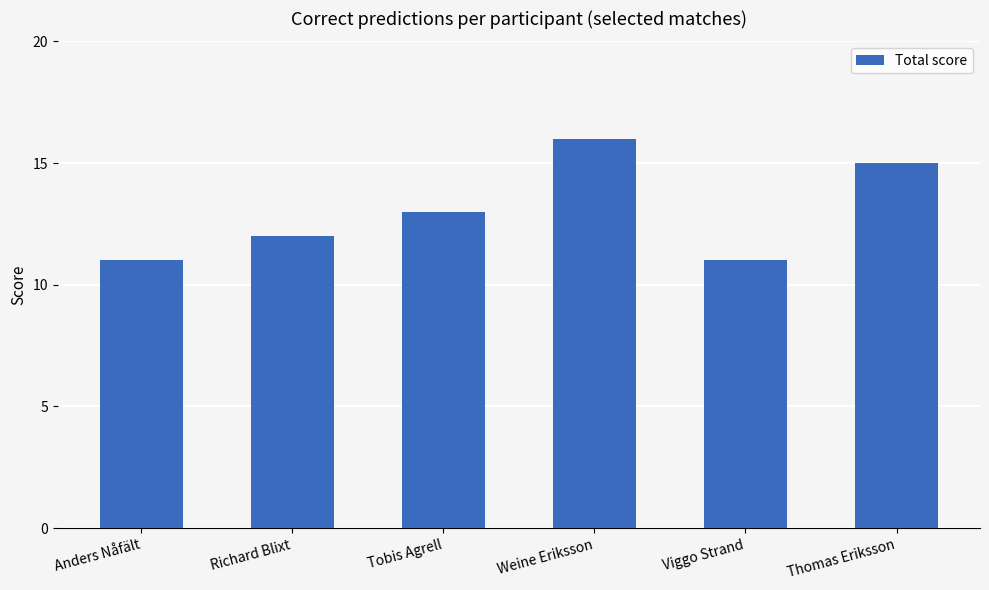

How many distinct data groups are displayed?

1